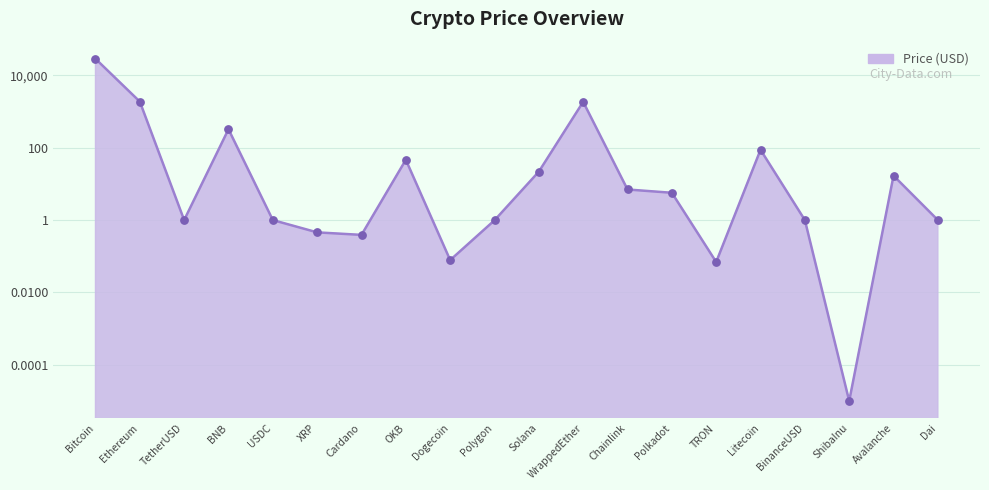

Which has a higher value, WrappedEther or Ethereum?

Ethereum